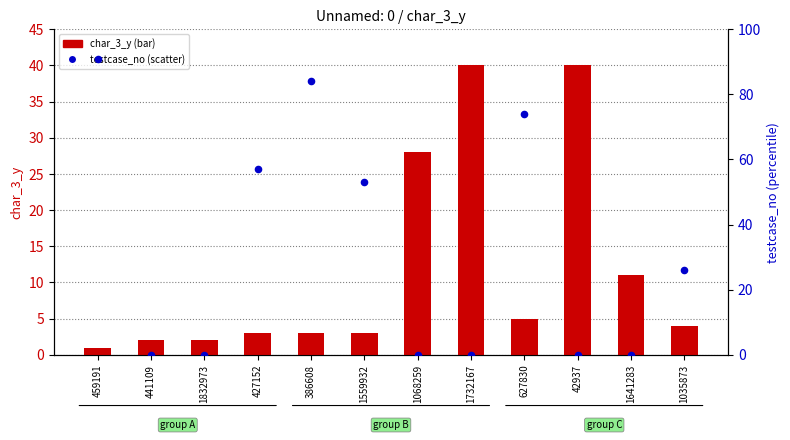

Which series contains the highest Y value?

testcase_no (scatter)